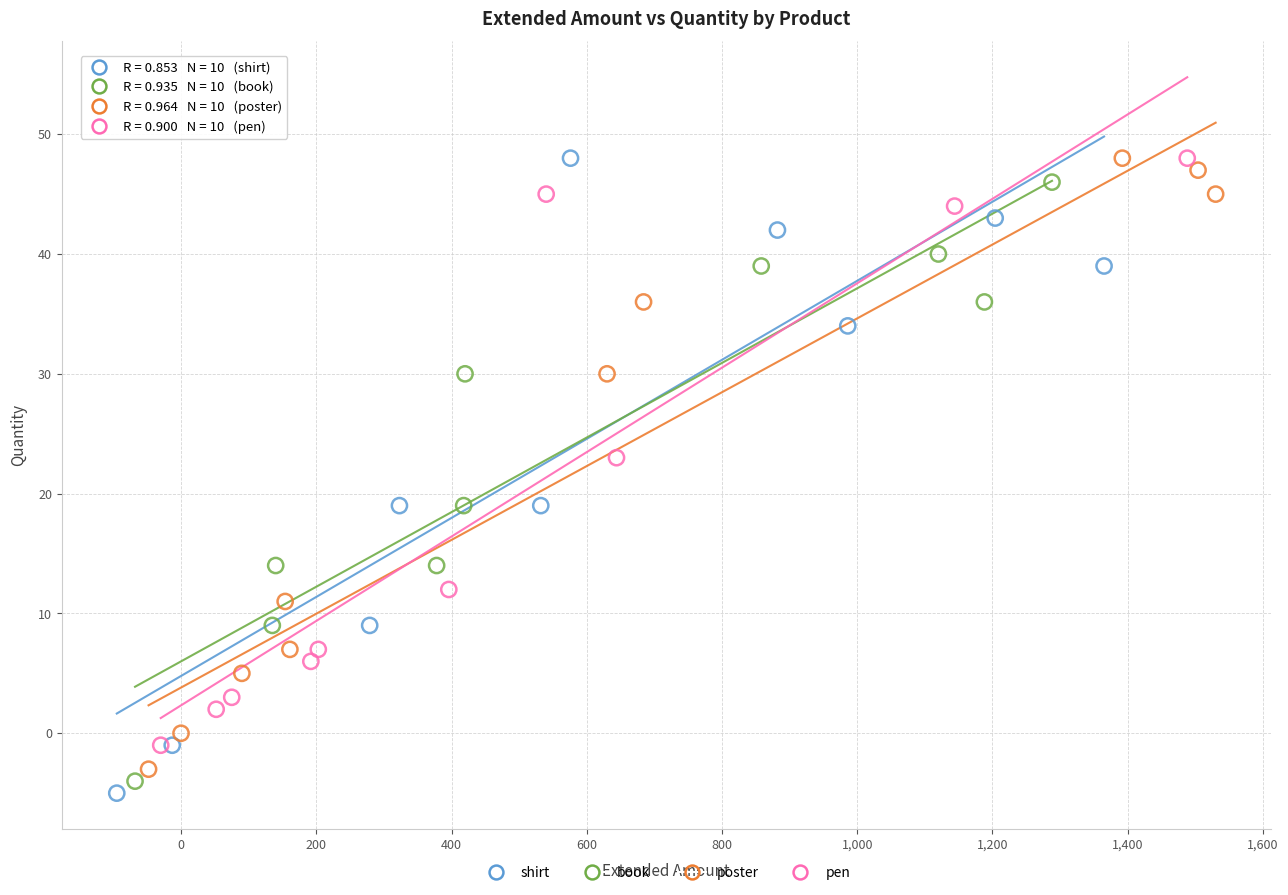

What are all the series names shown in the legend?

shirt, book, poster, pen